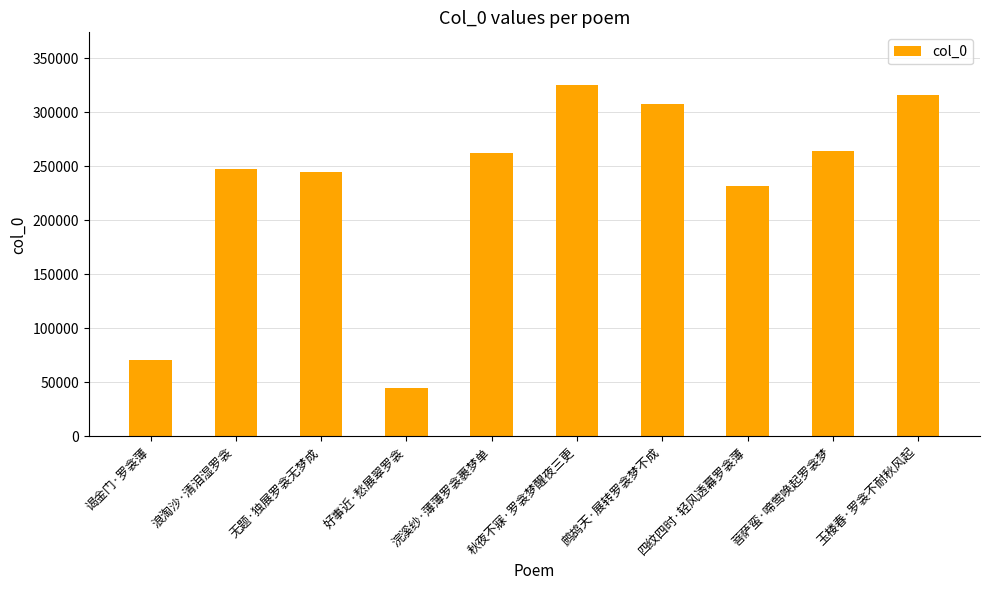

What position from the left is 无题·独展罗衾无梦成?

3